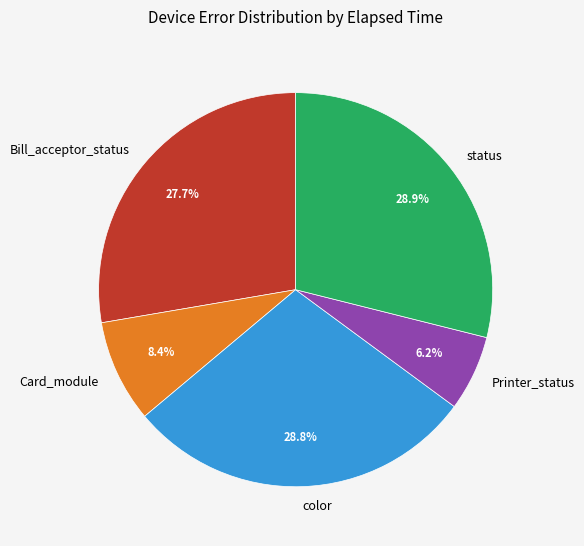

What is the ratio of the value at Bill_acceptor_status to the value at Card_module?

3.3